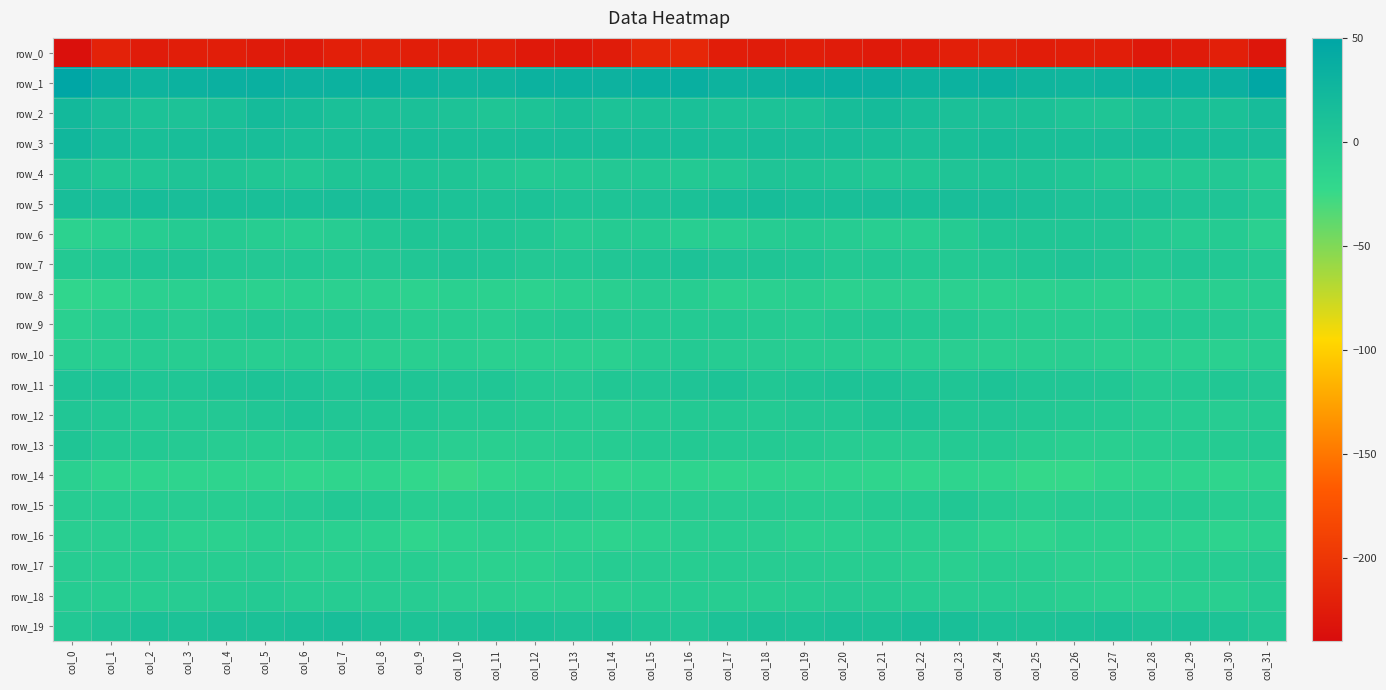

True or false: row_7 has a value of 0.3 at col_4.

True